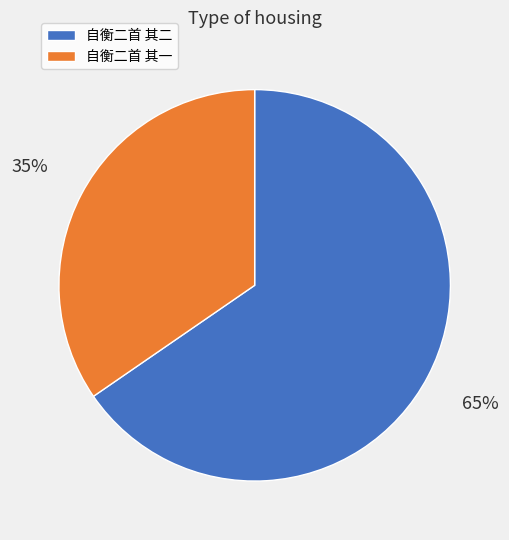

Count the number of slices in the pie.

2